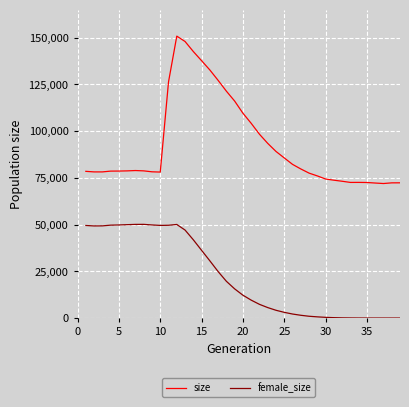

Which series has the largest total across all categories?

size